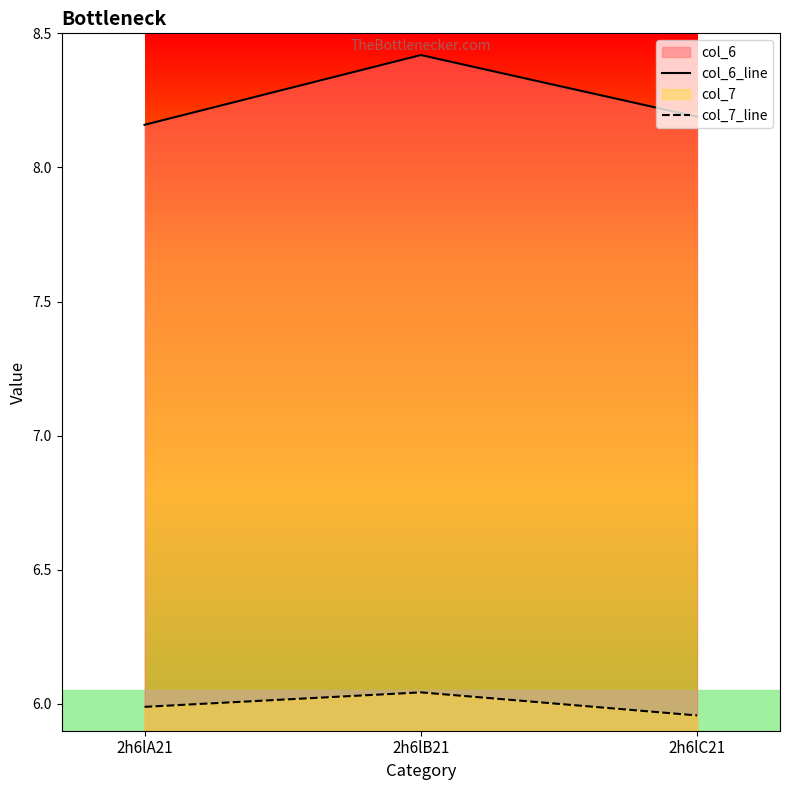

What is the highest value of the col_7_line series?

6.0